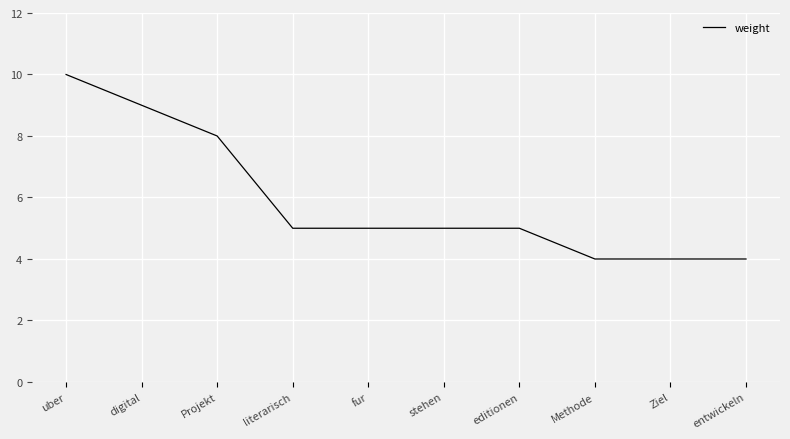

What position from the left is uber?

1